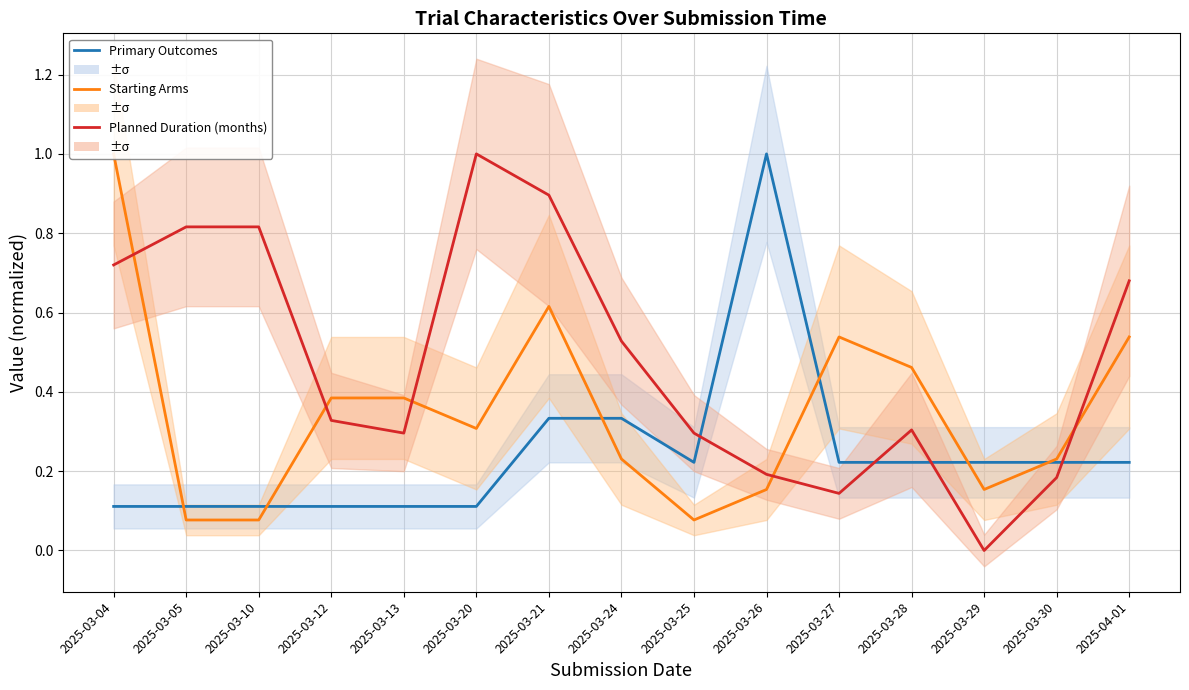

What is the average value of the Primary Outcomes series?

0.2